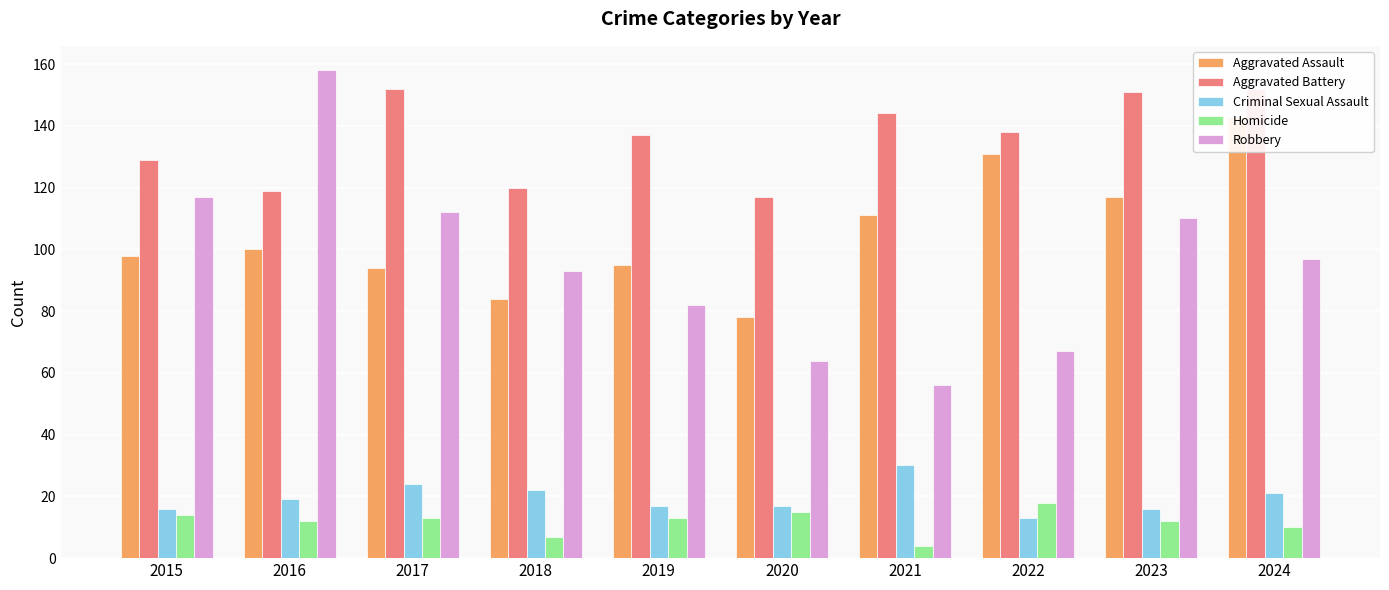

What is the smallest value displayed?

4